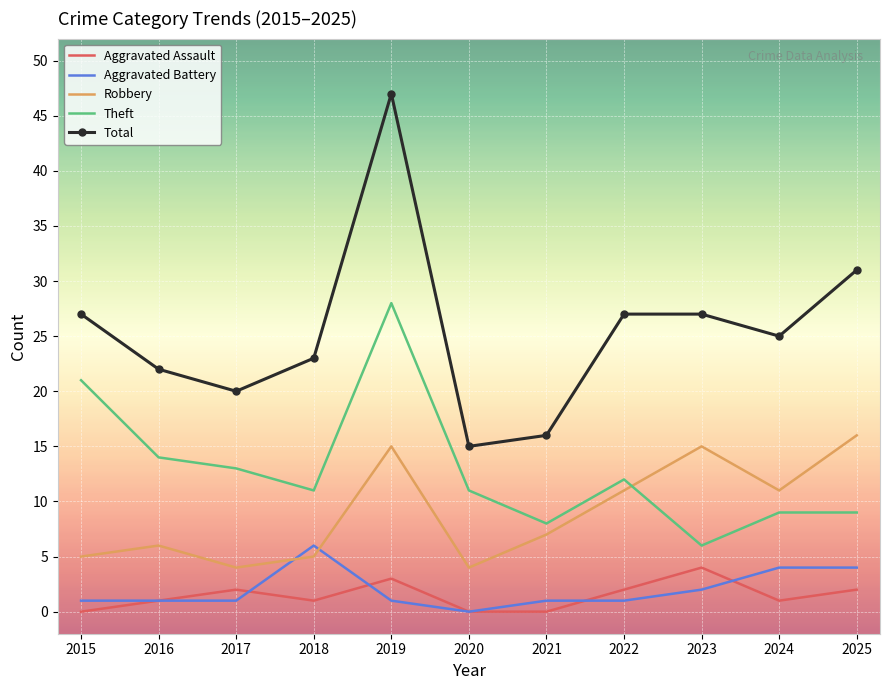

What is the approximate value of Aggravated Assault at 2019?

3